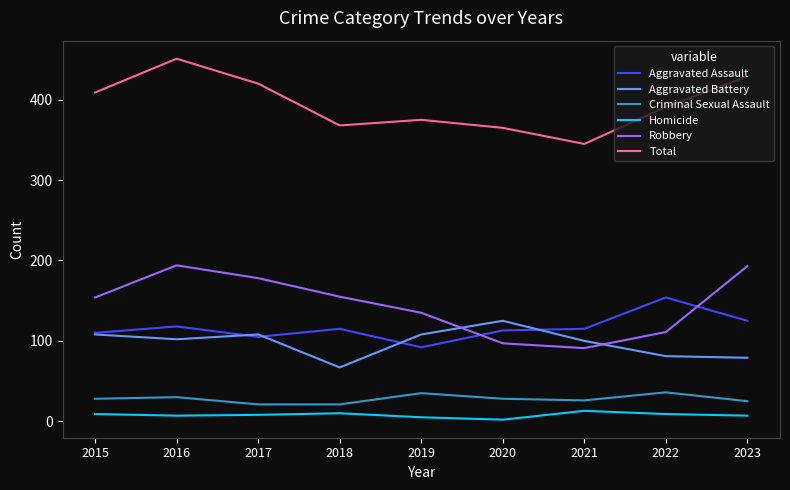

Rank the series by their maximum value, from highest to lowest.

Total, Robbery, Aggravated Assault, Aggravated Battery, Criminal Sexual Assault, Homicide